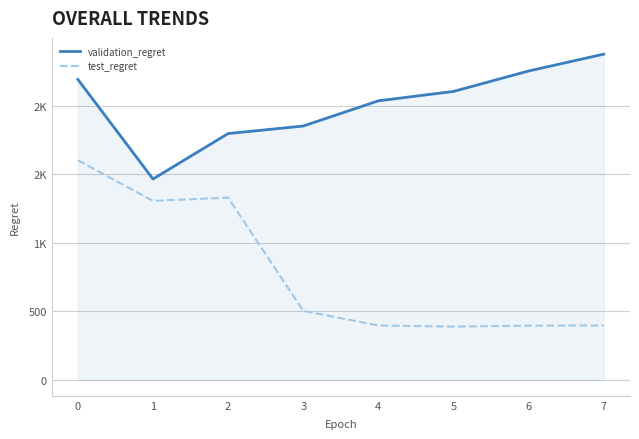

What are all the series names shown in the legend?

validation_regret, test_regret